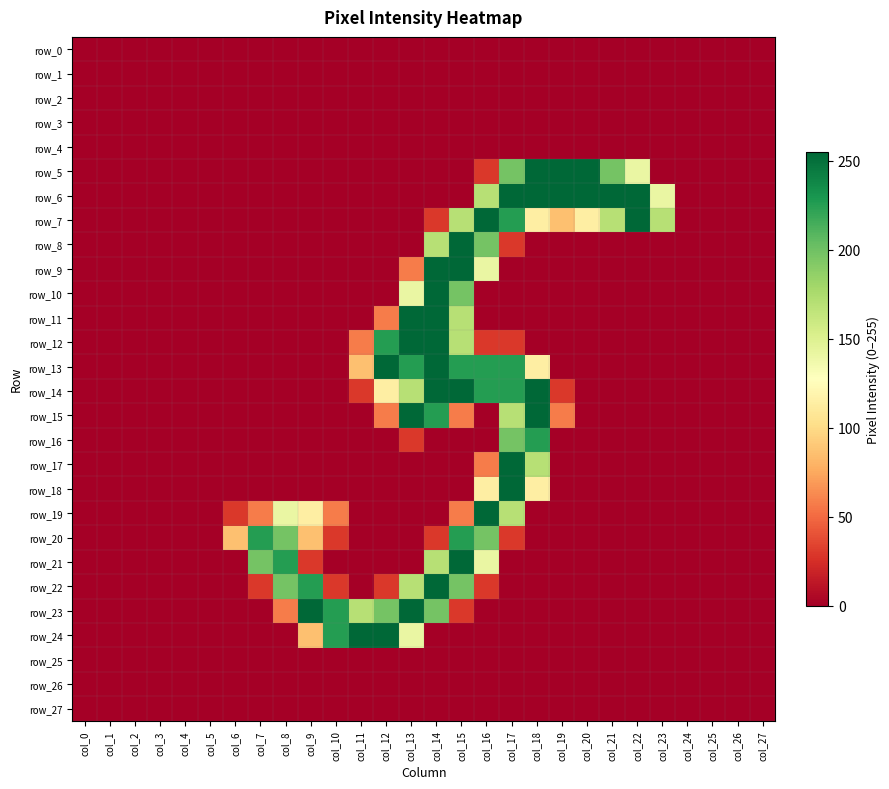

Which category has the highest value across all series?

col_18